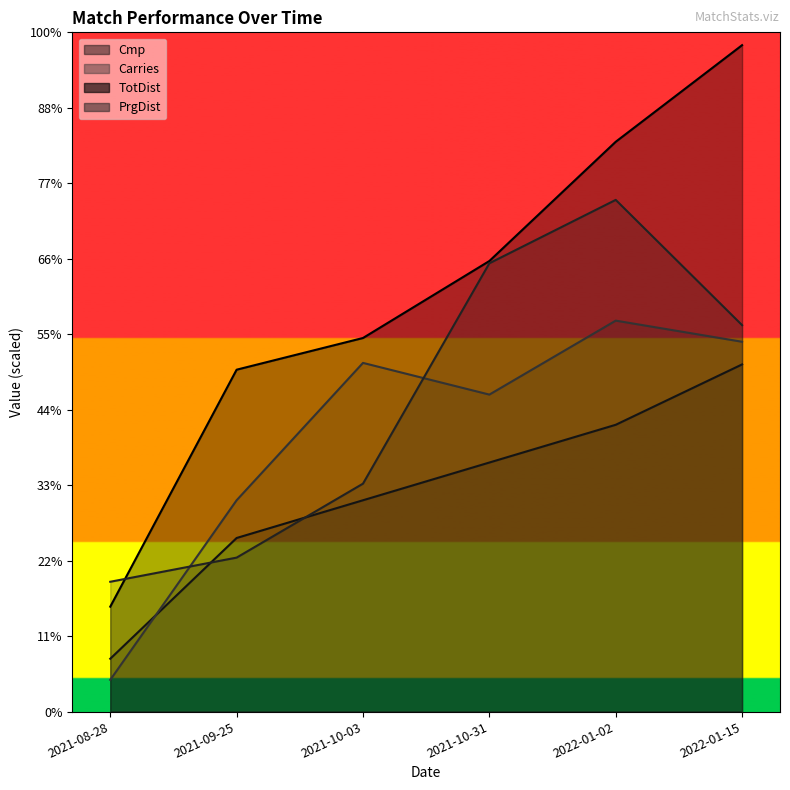

How many values in the TotDist series exceed 597?

2